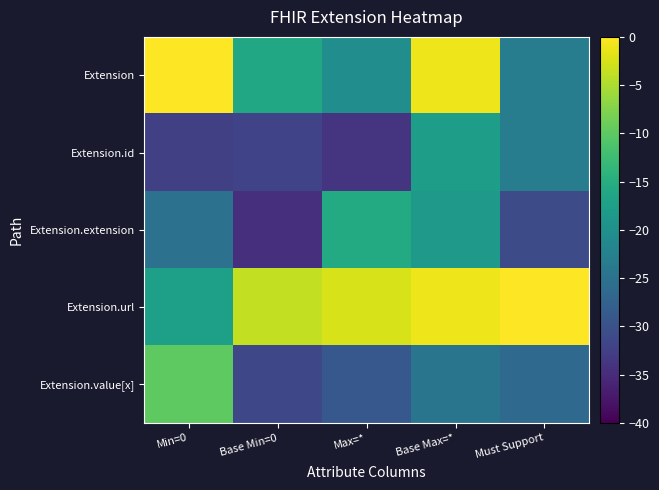

Reading left to right, list all the values displayed in this chart.

Extension: Min=0=0.0	Base Min=0=-16.0	Max=*=-20.4	Base Max=*=-1.0	Must Support=-23.0
Extension.id: Min=0=-32.5	Base Min=0=-31.9	Max=*=-33.8	Base Max=*=-17.7	Must Support=-23.0
Extension.extension: Min=0=-25.0	Base Min=0=-34.6	Max=*=-15.6	Base Max=*=-18.4	Must Support=-30.8
Extension.url: Min=0=-17.5	Base Min=0=-3.8	Max=*=-2.5	Base Max=*=-1.0	Must Support=0.0
Extension.value[x]: Min=0=-10.0	Base Min=0=-31.3	Max=*=-28.9	Base Max=*=-24.5	Must Support=-26.4